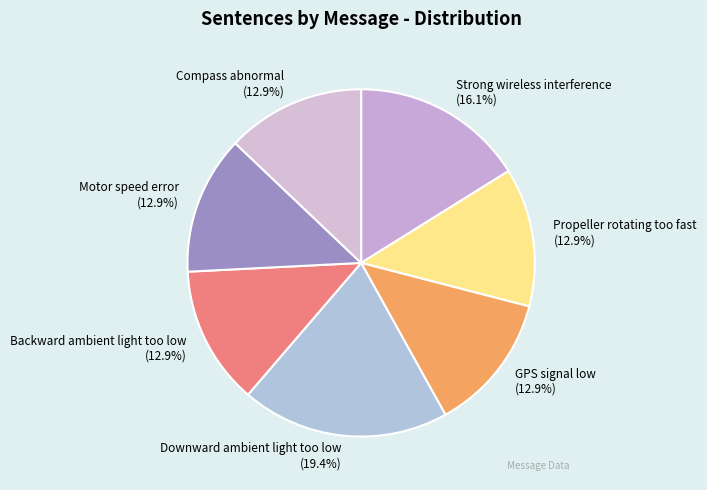

To the nearest percent, what percentage of the pie is GPS signal low?

13%